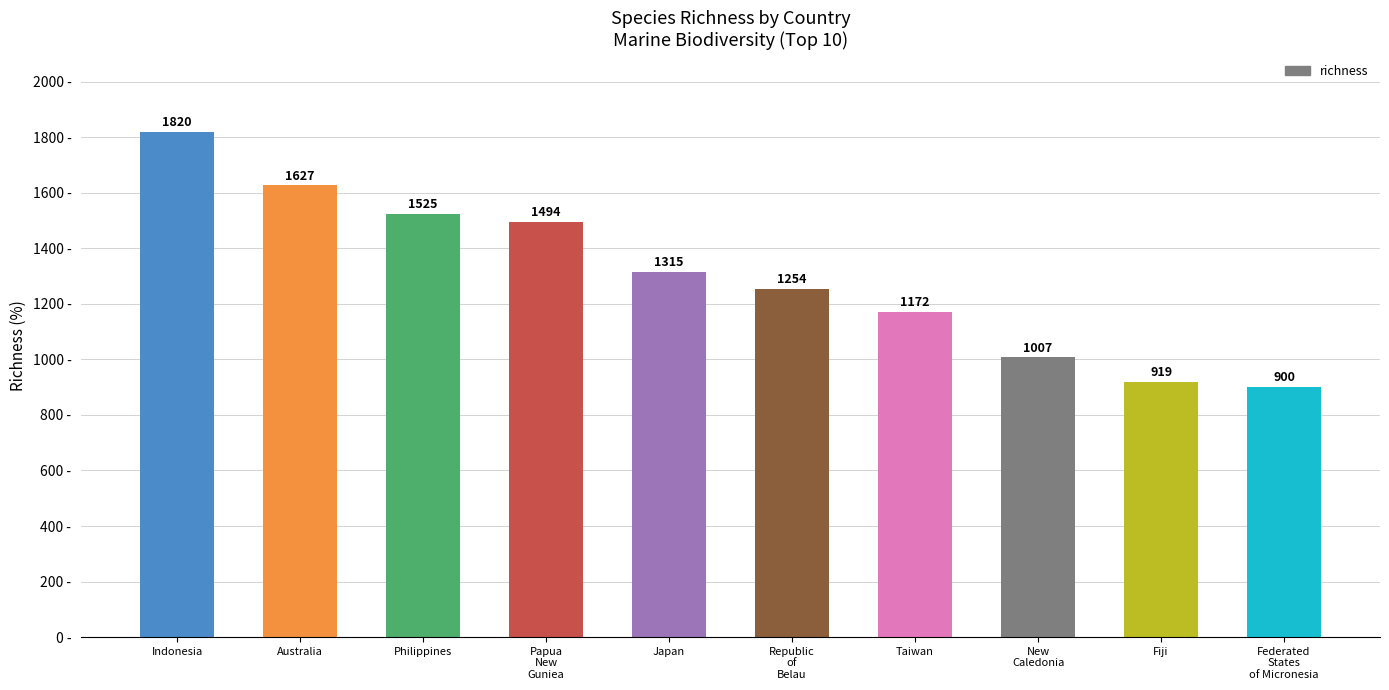

Reading left to right, extract all data points from this chart.

Indonesia=1820	Australia=1627	Philippines=1525	Papua
New
Guniea=1494	Japan=1315	Republic
of
Belau=1254	Taiwan=1172	New
Caledonia=1007	Fiji=919	Federated
States
of Micronesia=900